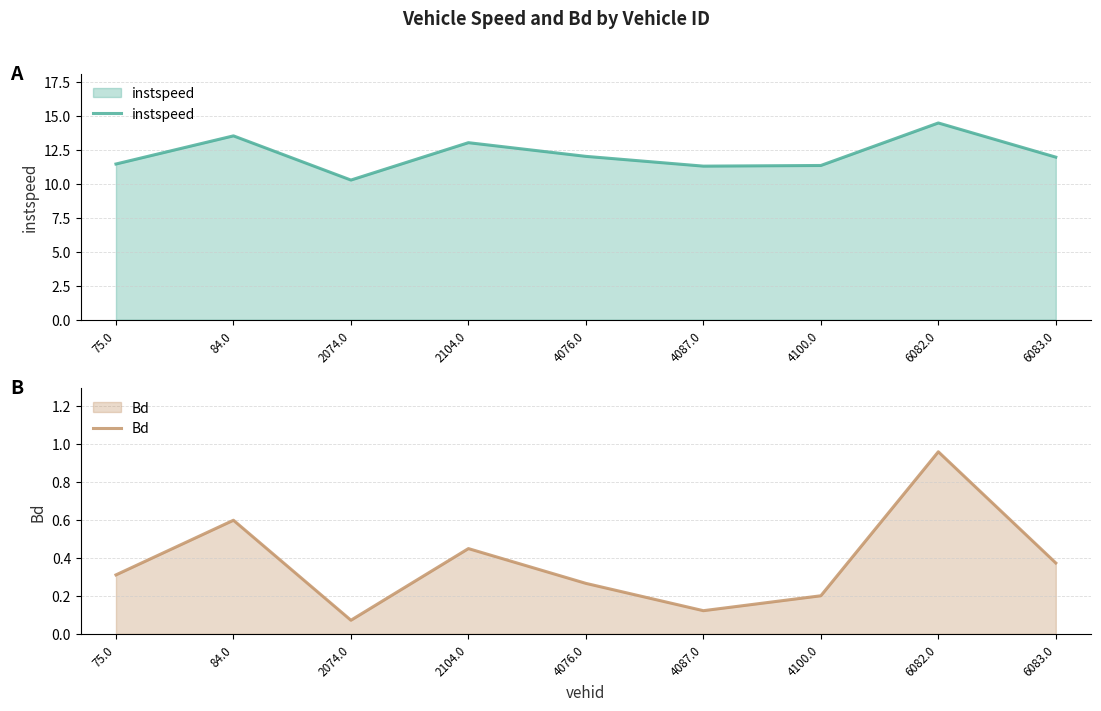

What is the minimum value for Bd?

0.1